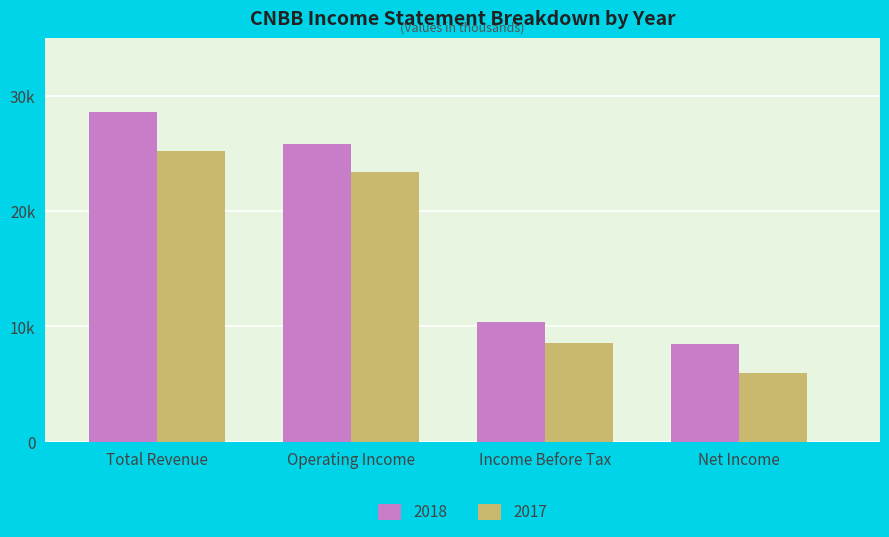

The value of 2017 at Income Before Tax is 8600. True or false?

True